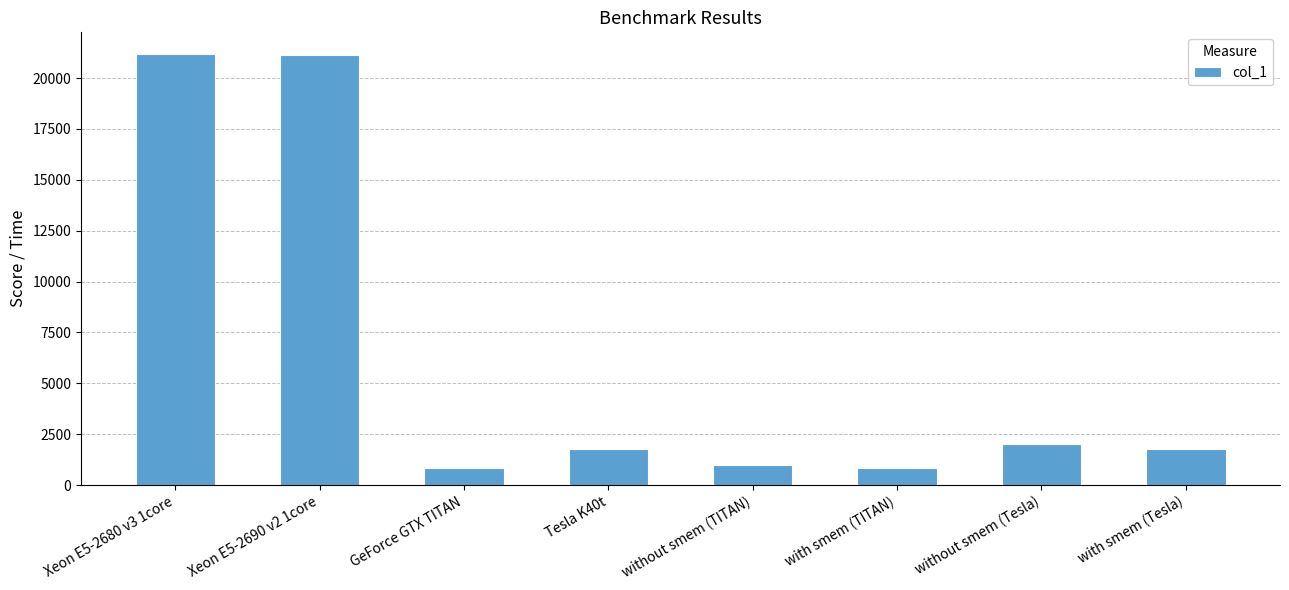

What is the greatest value displayed?

21186